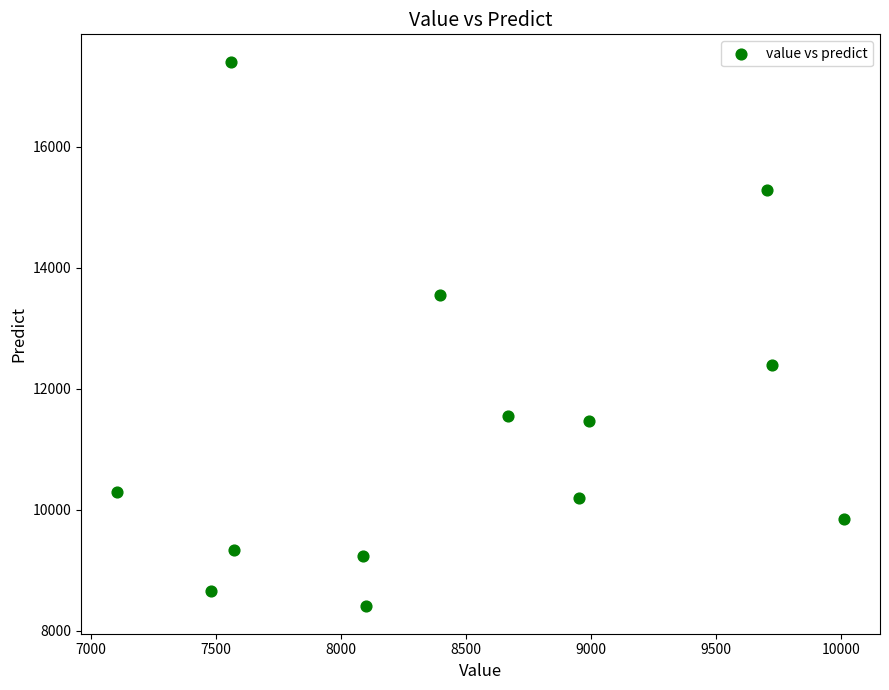

What is the range of X values (max minus min)?

2905.0